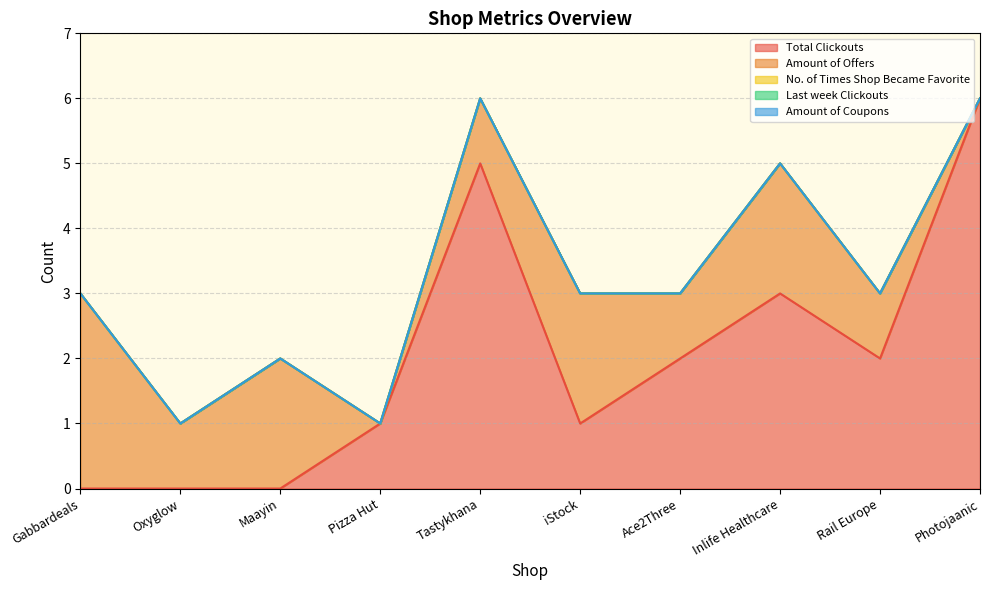

What is the label of the 2nd point from the left?

Oxyglow